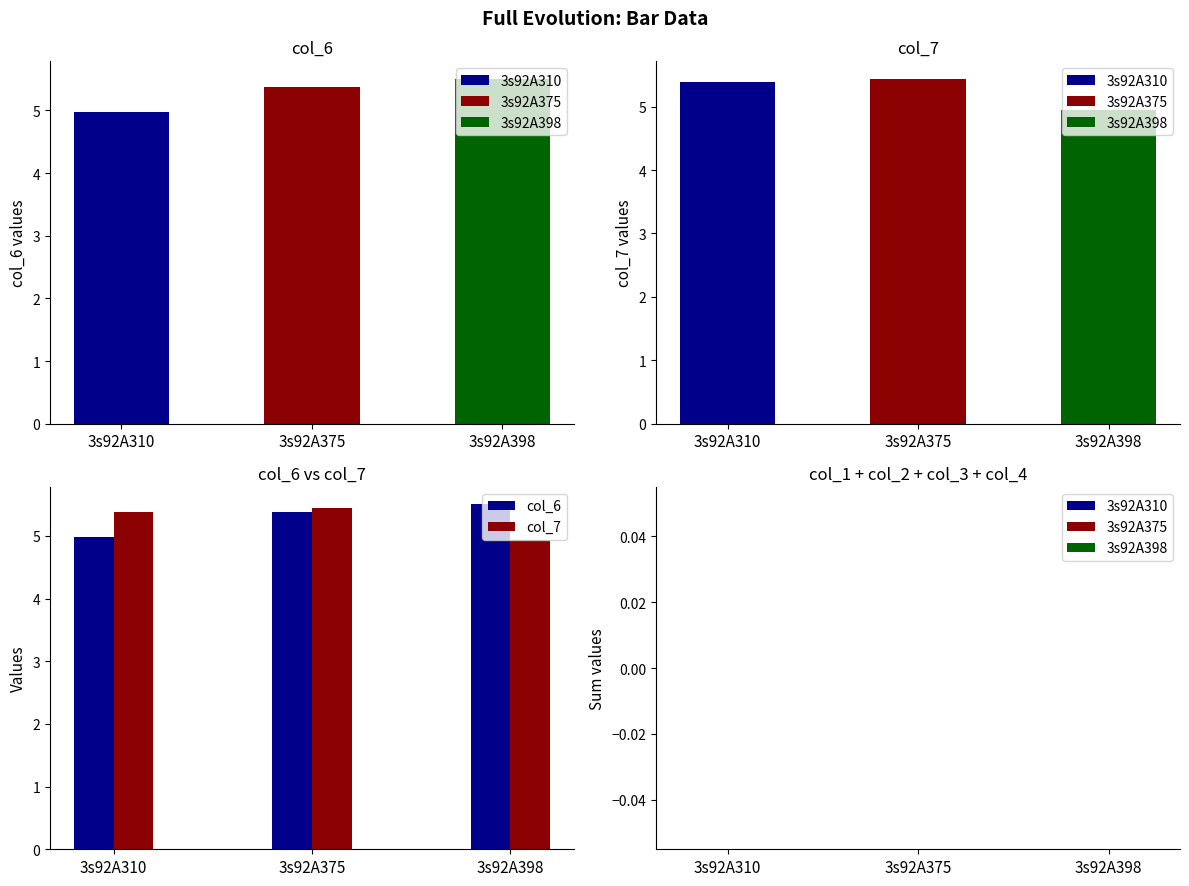

True or false: col_6 has a value of 5.4 at 3s92A375.

True